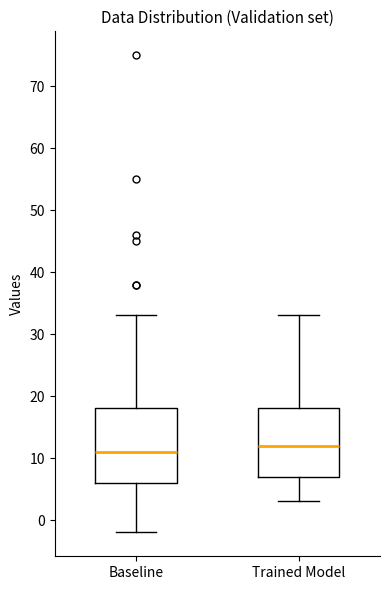

Which box's median line is the highest?

Trained Model